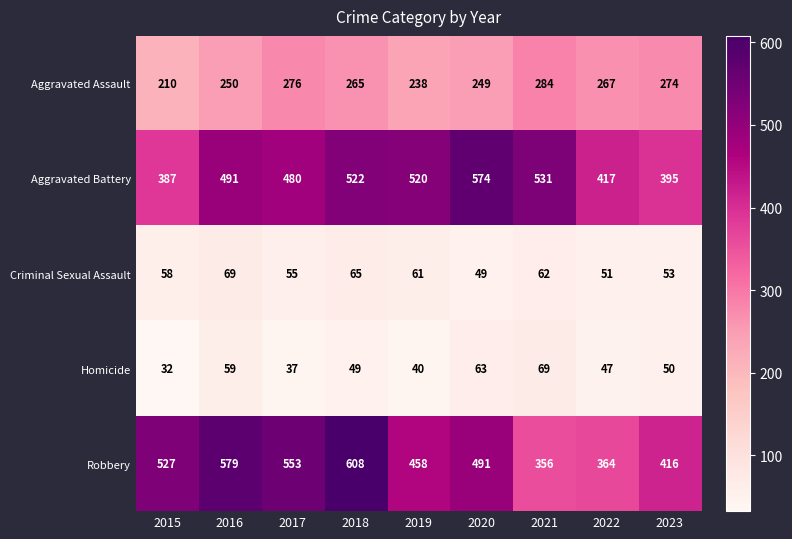

List the labels in order of Robbery value, largest first.

2018, 2016, 2017, 2015, 2020, 2019, 2023, 2022, 2021